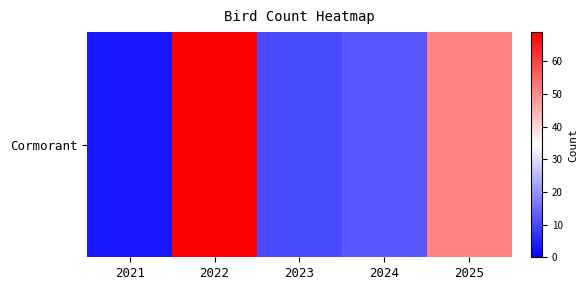

Where does the data first go above 12?

2022